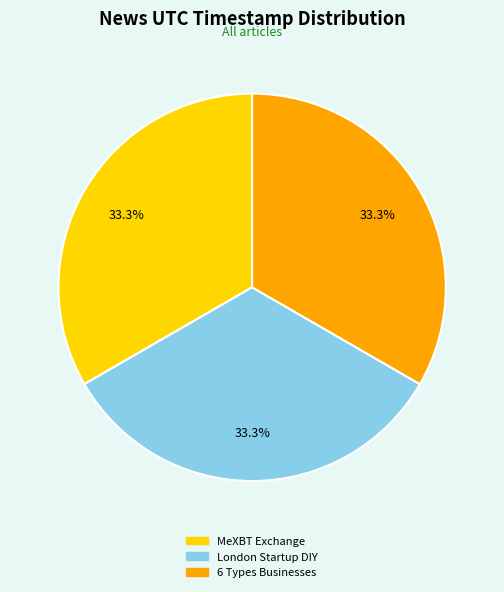

Approximately how many times larger is the value at 6 Types Businesses compared to London Startup DIY?

1.0